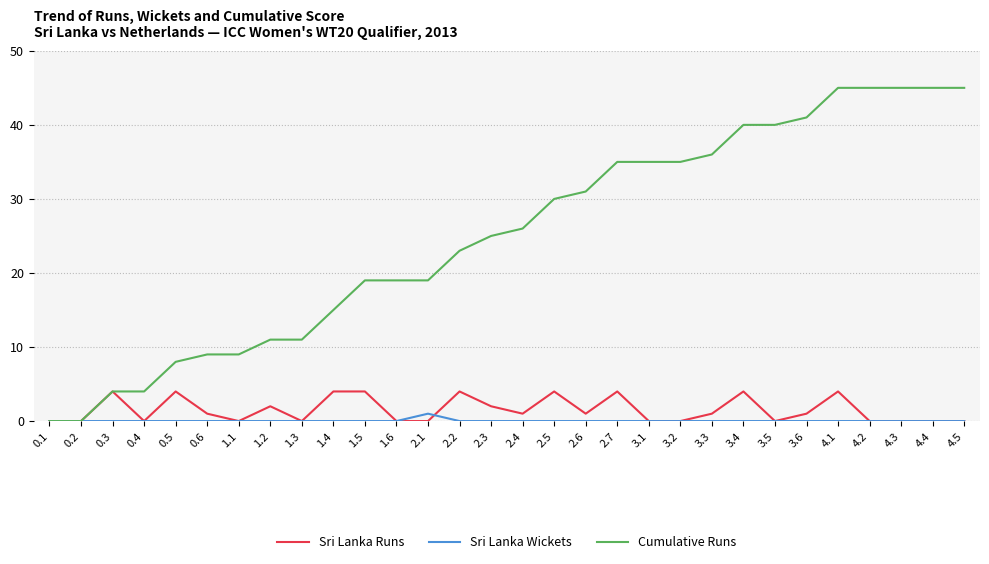

Which series has the largest range (max minus min)?

Cumulative Runs